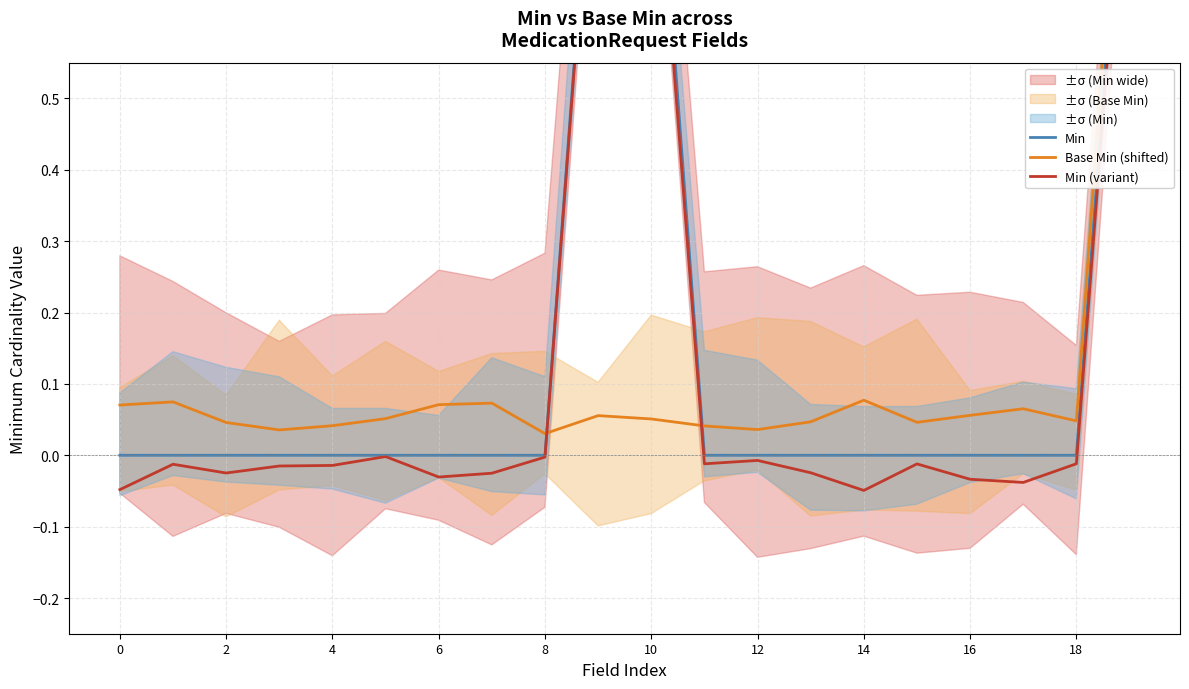

What is the total value across all series at 18?

2.0